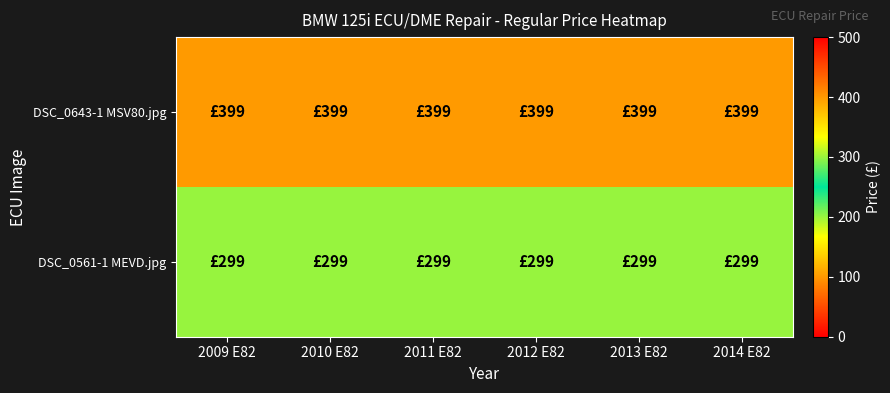

Reading left to right, transcribe all the data shown in this chart.

DSC_0643-1 MSV80.jpg: 2009 E82=399	2010 E82=399	2011 E82=399	2012 E82=399	2013 E82=399	2014 E82=399
DSC_0561-1 MEVD.jpg: 2009 E82=299	2010 E82=299	2011 E82=299	2012 E82=299	2013 E82=299	2014 E82=299